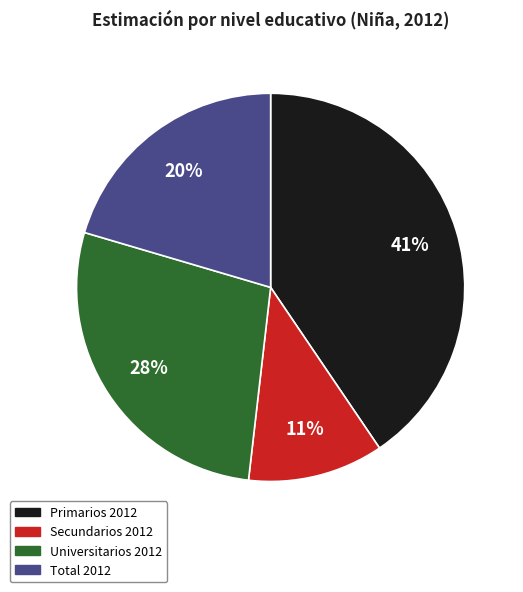

To the nearest percent, what percentage of the pie is Secundarios 2012?

11%